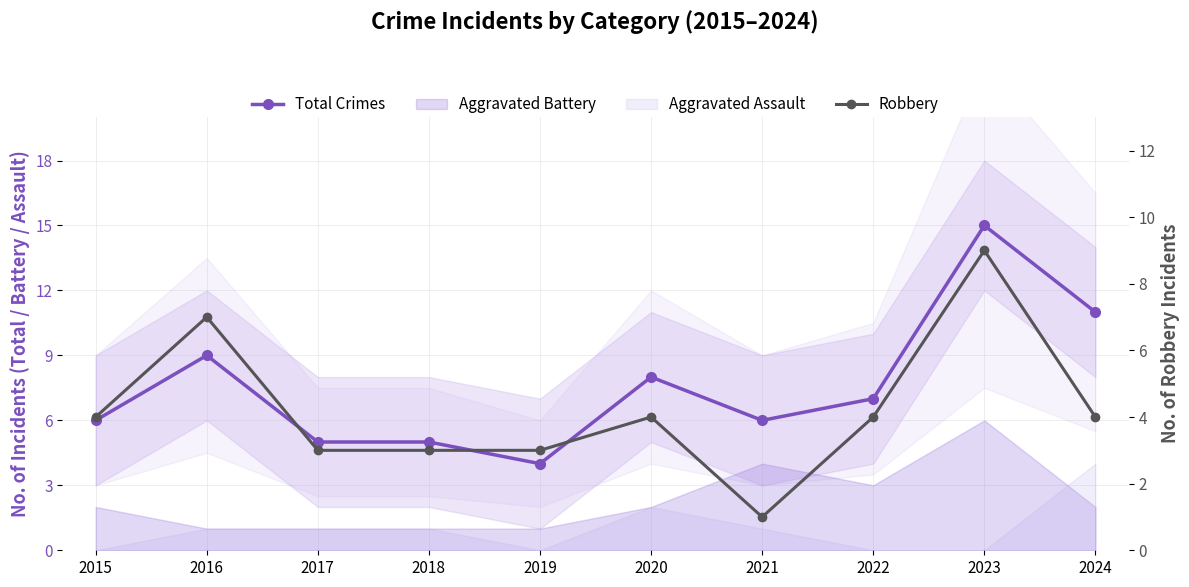

What value does the Total Crimes series have at 2021, to the nearest 10?

10